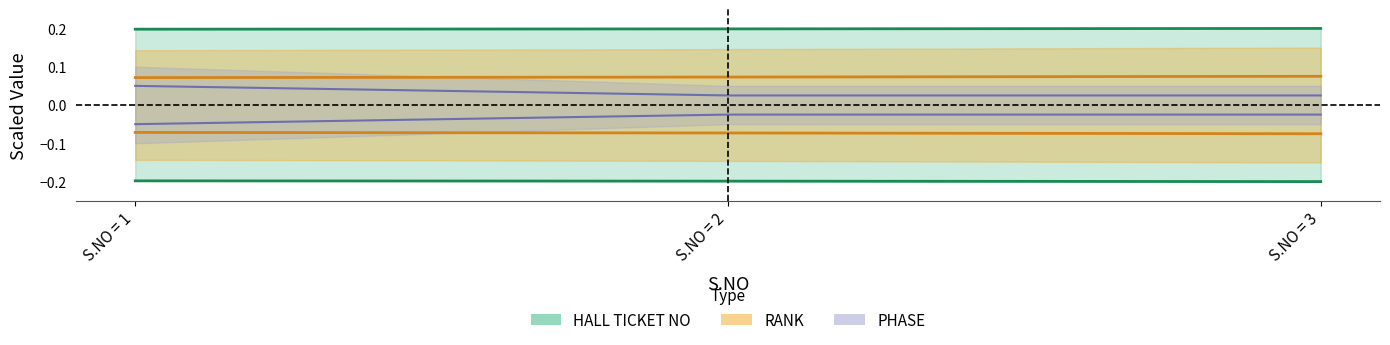

Is it true that RANK equals 0.0 at S.NO = 2?

False